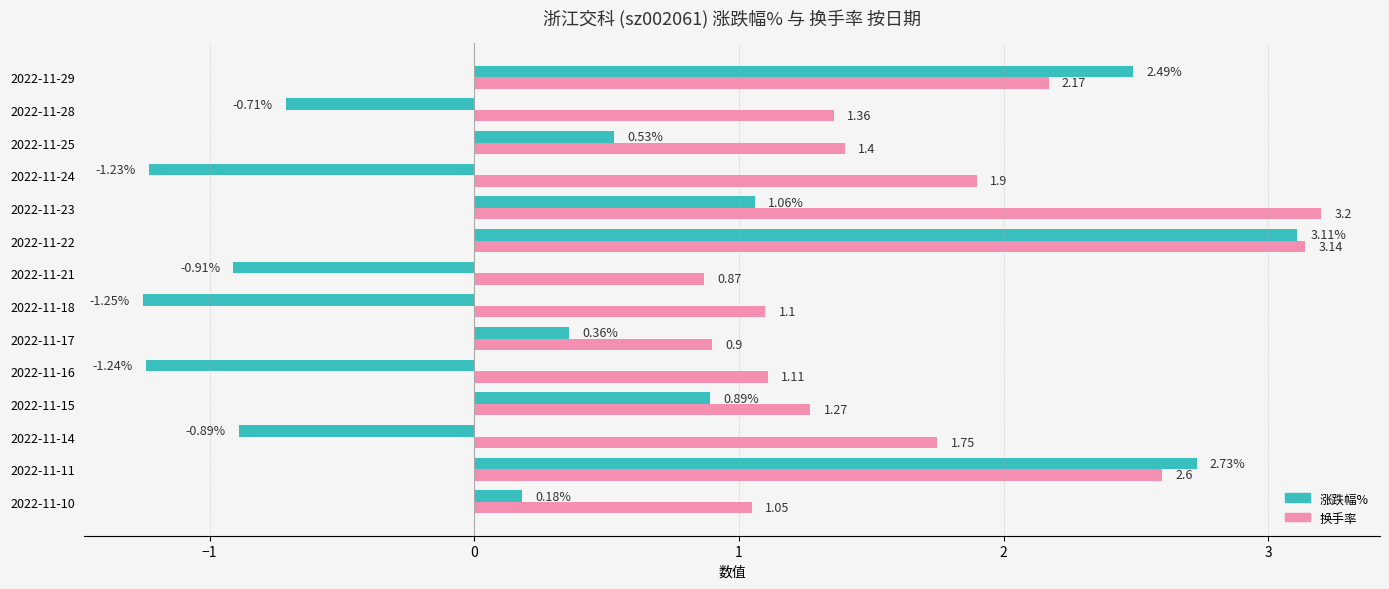

Which category has the lowest value across all series?

2022-11-18